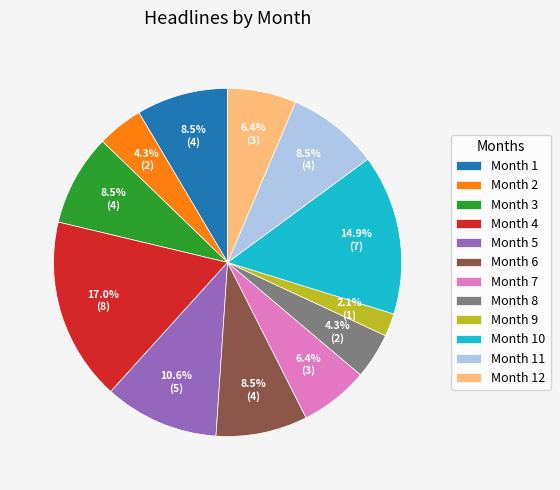

Approximately how many times larger is the value at Month 1 compared to Month 11?

1.0